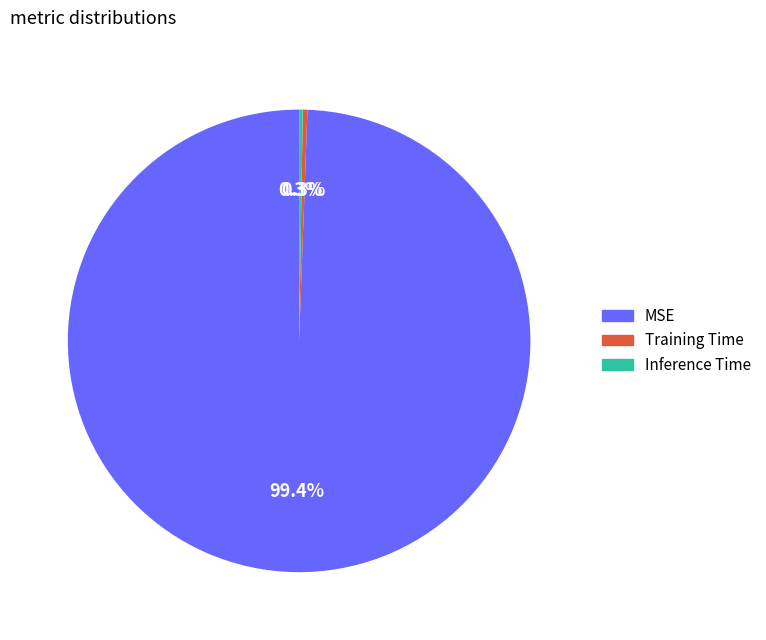

To the nearest percent, what is the difference between the largest and smallest slice percentages?

99%